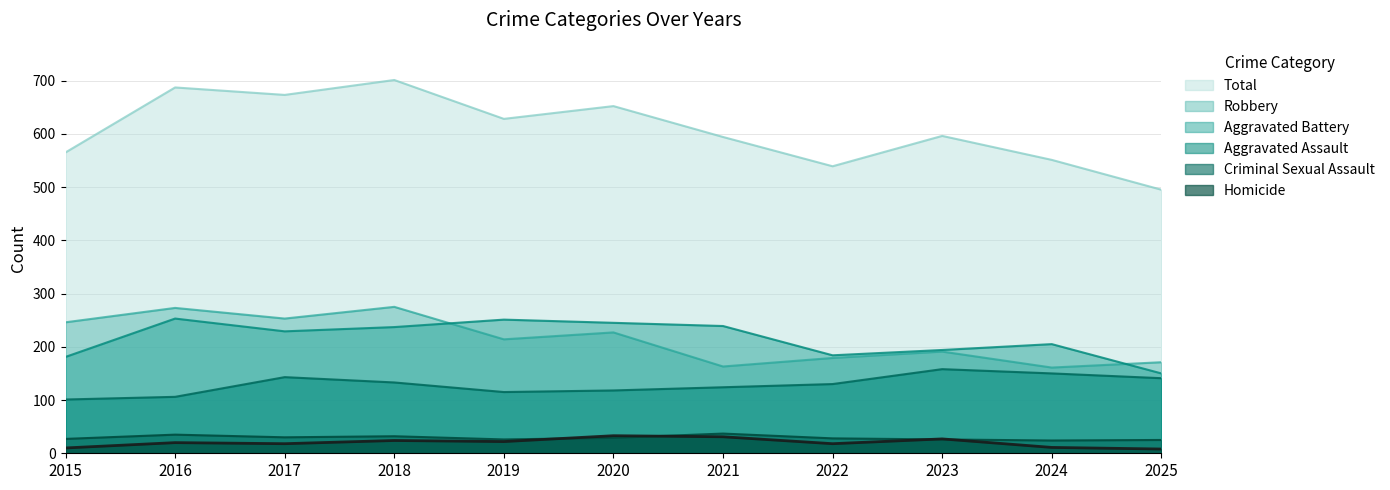

Reading right to left, extract all data points from this chart.

Aggravated Assault: 2025=141	2024=150	2023=158	2022=130	2021=124	2020=118	2019=115	2018=133	2017=143	2016=106	2015=101
Aggravated Battery: 2025=150	2024=205	2023=194	2022=184	2021=239	2020=245	2019=251	2018=237	2017=229	2016=253	2015=181
Criminal Sexual Assault: 2025=25	2024=24	2023=26	2022=28	2021=37	2020=29	2019=26	2018=32	2017=30	2016=35	2015=27
Homicide: 2025=8	2024=11	2023=27	2022=18	2021=31	2020=33	2019=22	2018=24	2017=18	2016=20	2015=10
Robbery: 2025=171	2024=161	2023=191	2022=179	2021=163	2020=227	2019=214	2018=275	2017=253	2016=273	2015=246
Total: 2025=495	2024=551	2023=596	2022=539	2021=594	2020=652	2019=628	2018=701	2017=673	2016=687	2015=565